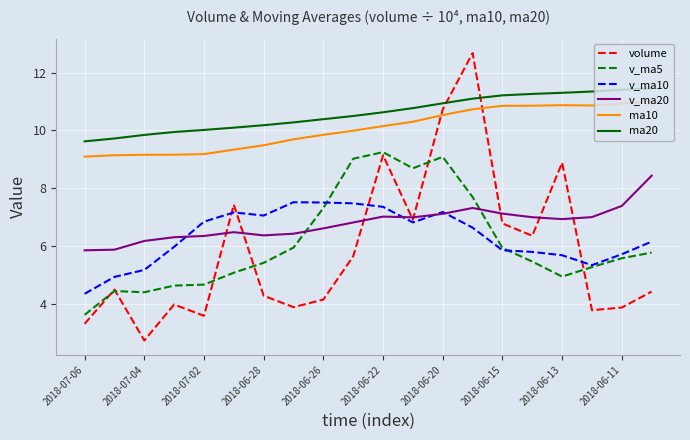

True or false: ma10 and v_ma10 cross at least once.

False